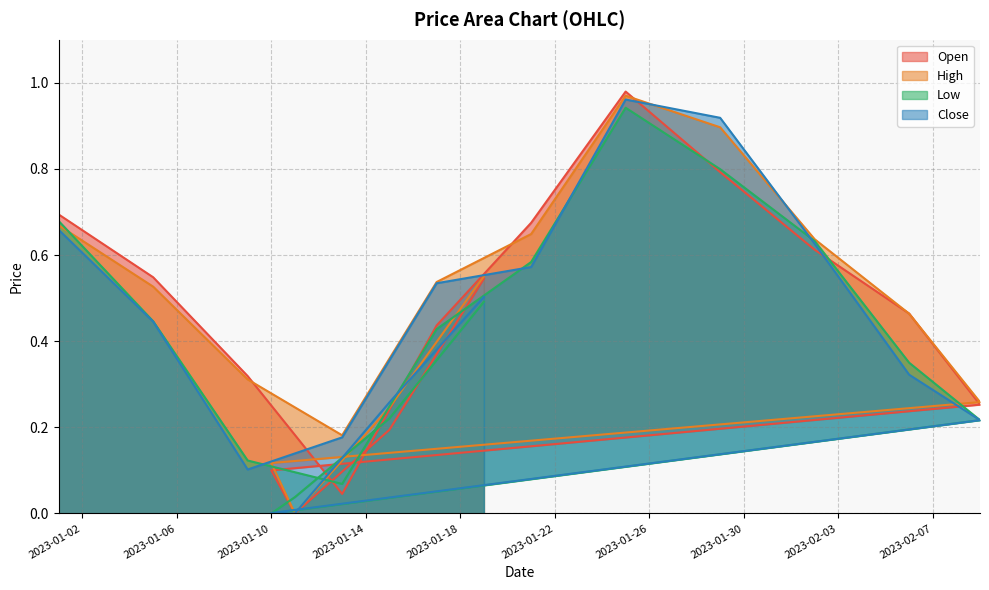

At which category is the sum across all series the highest?

2023-01-25